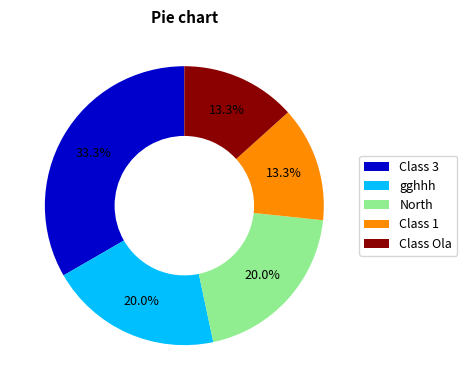

What is the ratio of the value at Class Ola to the value at North?

0.7